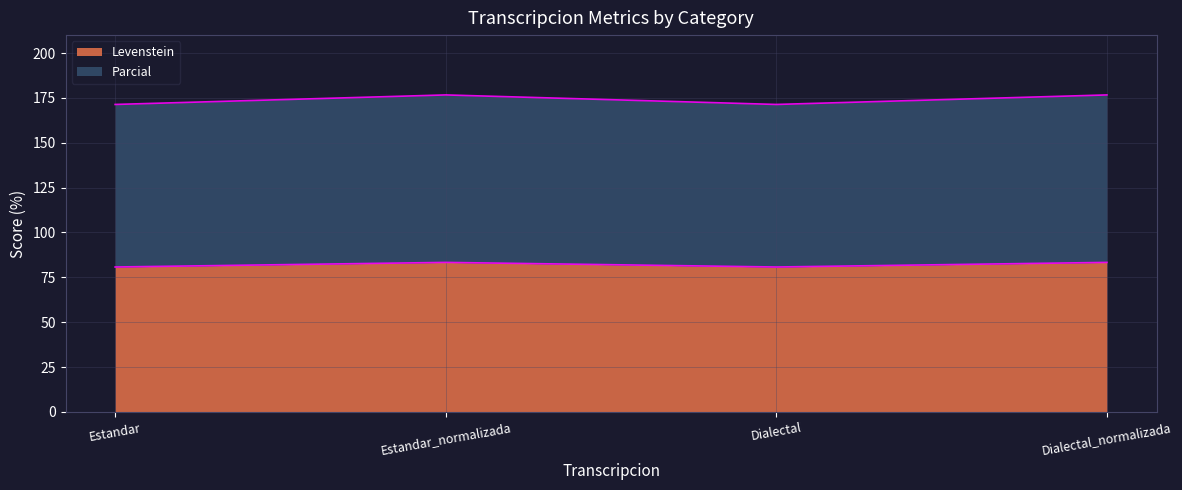

Which series has the widest spread of values?

Levenstein